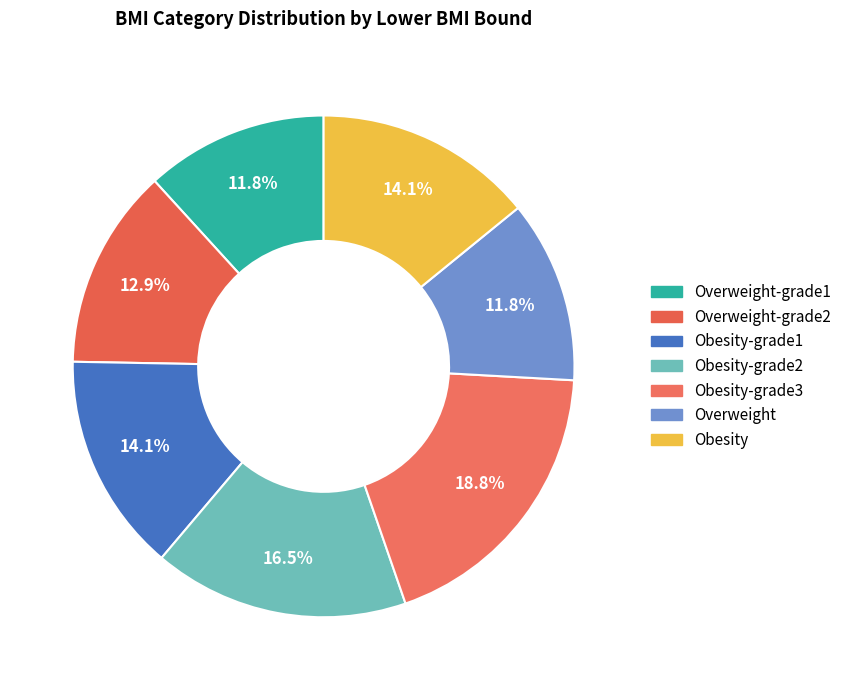

How many segments does this pie chart have?

7